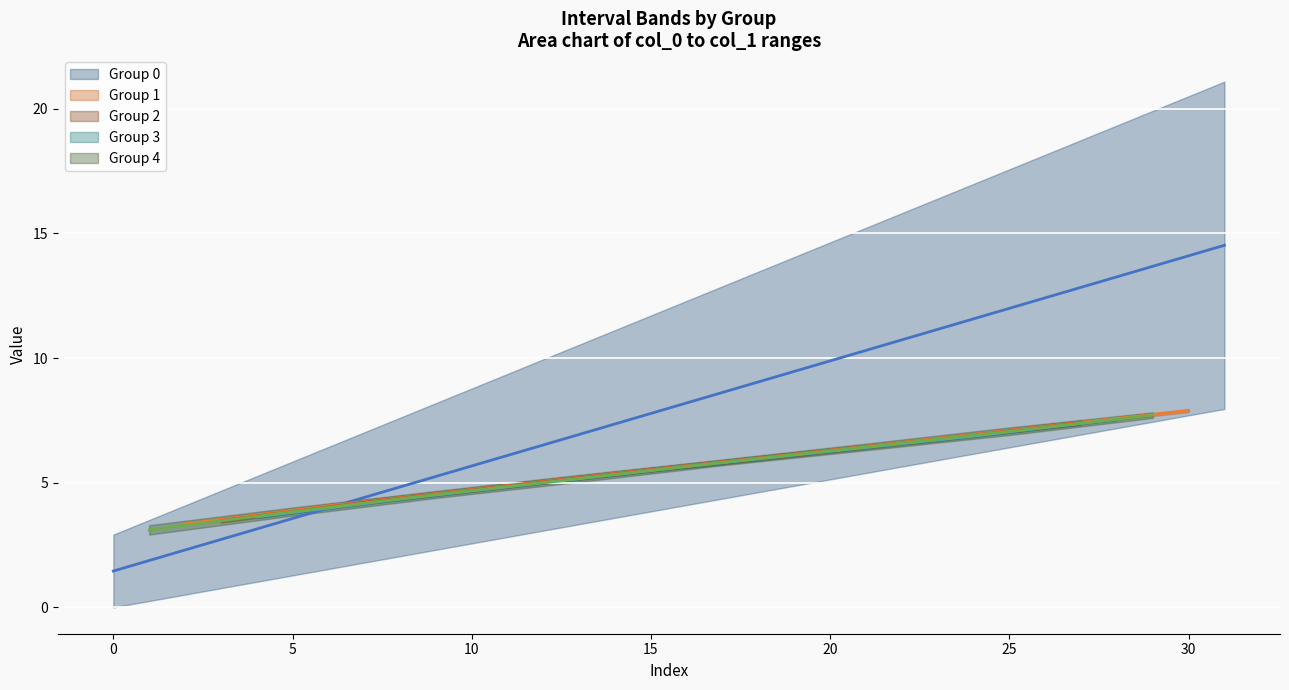

At 10, list the series in order from largest to smallest.

col_1, col_0